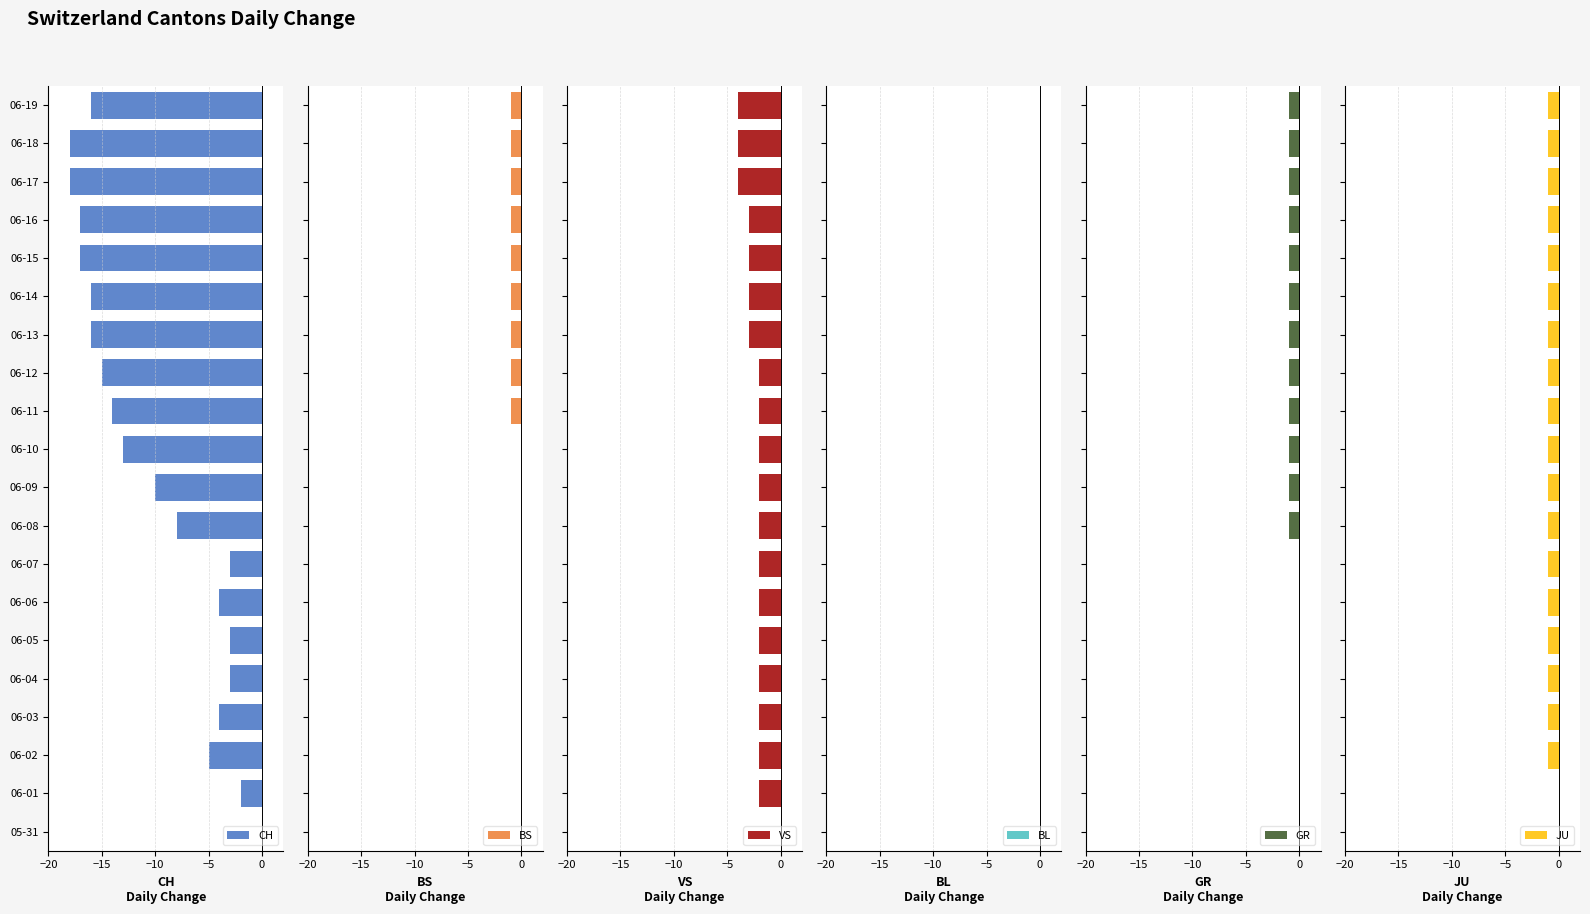

Which series has the largest total across all categories?

BL